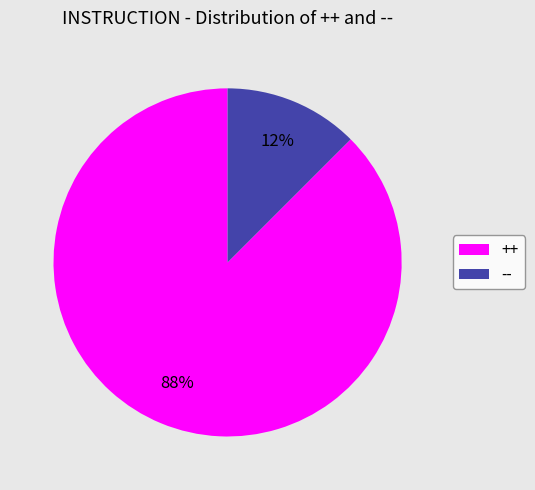

To the nearest percent, what is the combined percentage of ++ and --?

100%